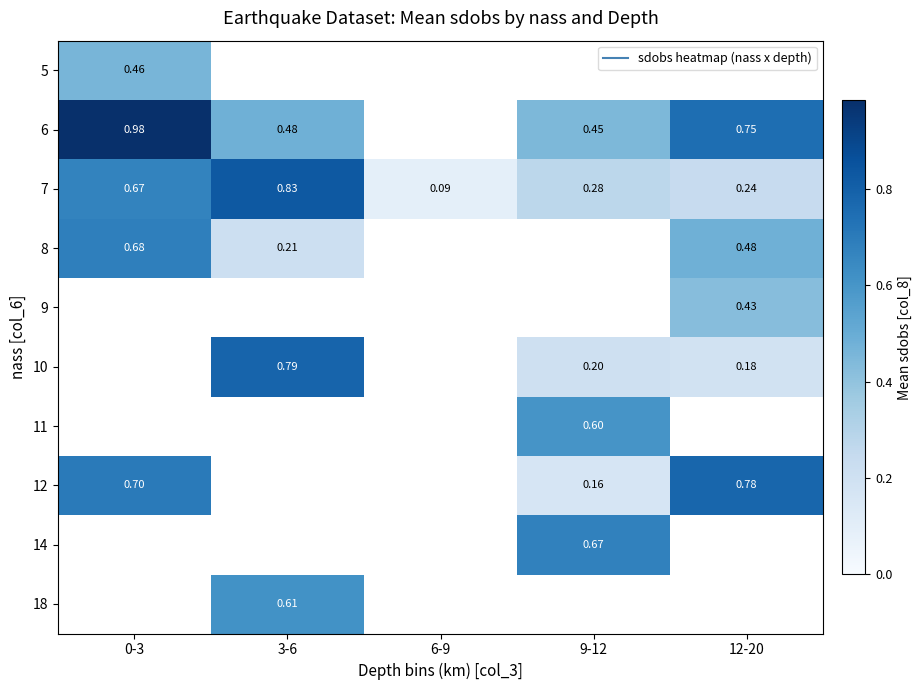

At 0-3, list the series in order from smallest to largest.

5, 7, 8, 12, 6, 9, 10, 11, 14, 18